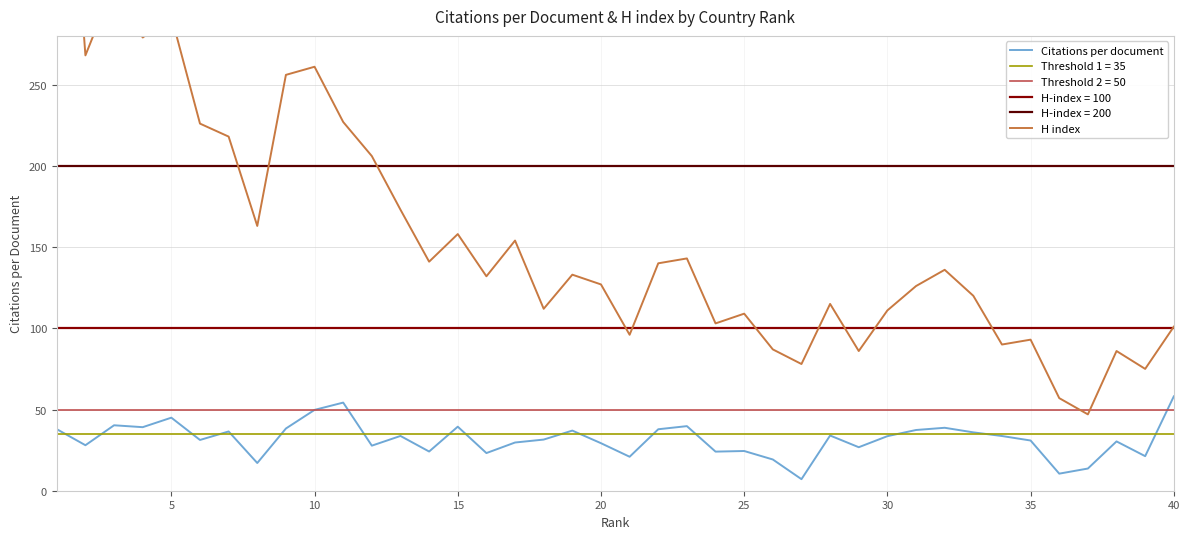

What is the average value of the Citations per document series?

31.8